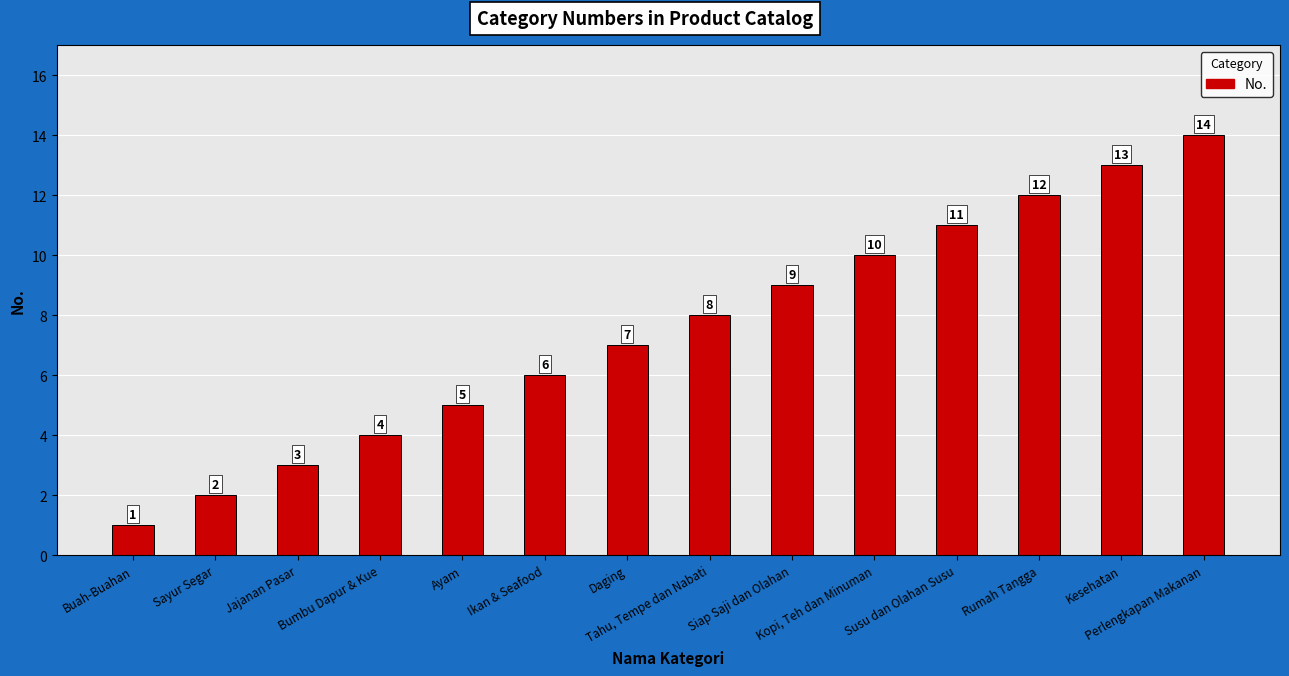

What is the difference between the second highest and second lowest values?

11